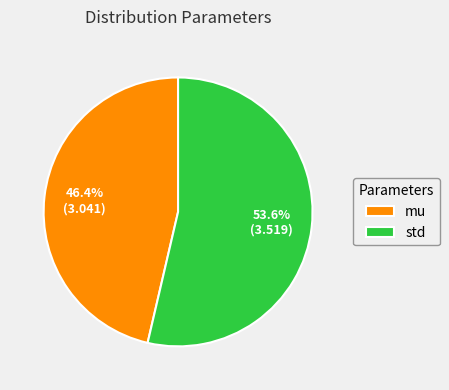

Which slice is the largest?

std